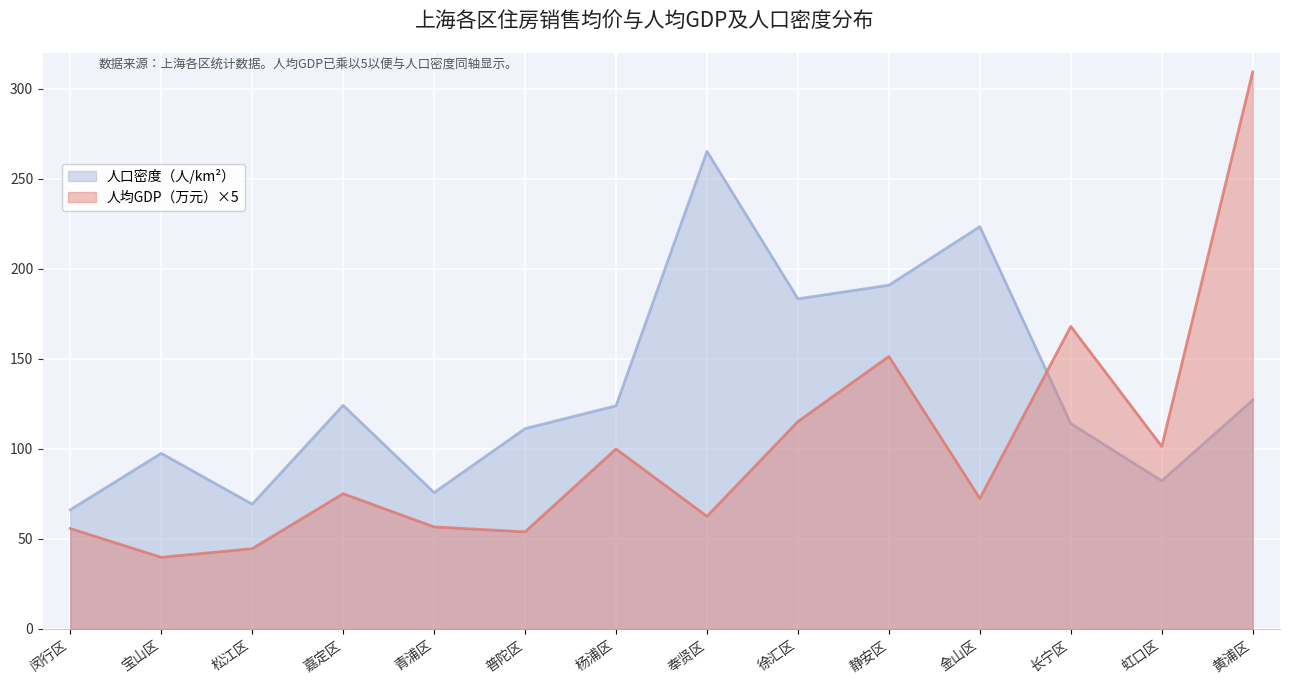

Is it true that 人口密度（人/km²） equals 171.2 at 长宁区?

False